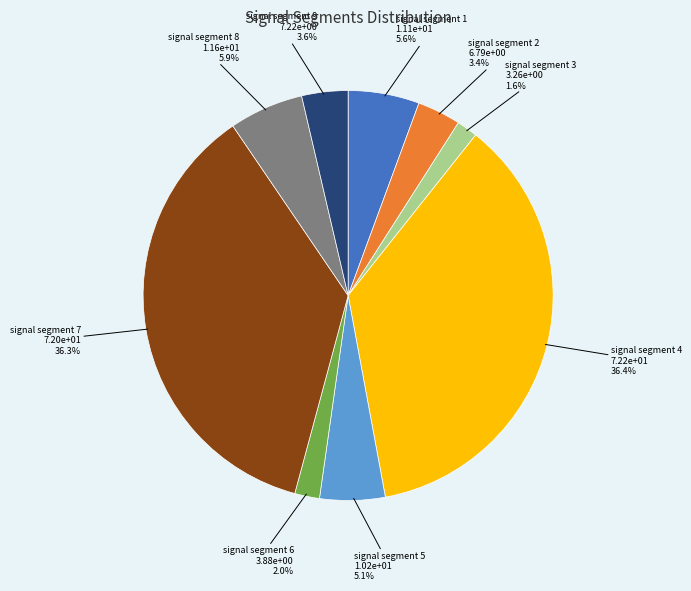

How many segments does this pie chart have?

9